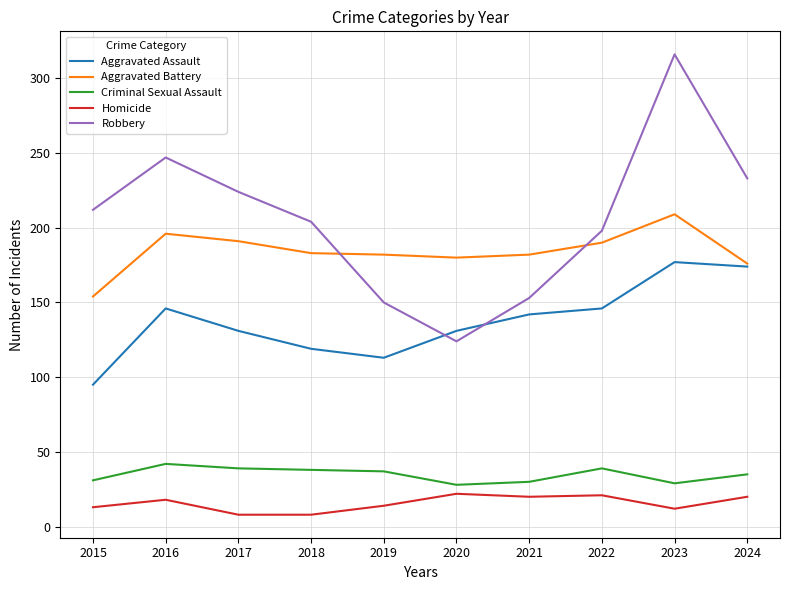

True or false: Aggravated Assault and Homicide cross at least once.

False